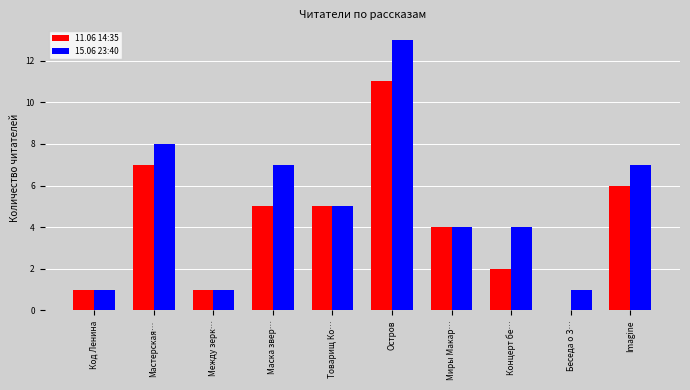

What are all the series names shown in the legend?

11.06 14:35, 15.06 23:40